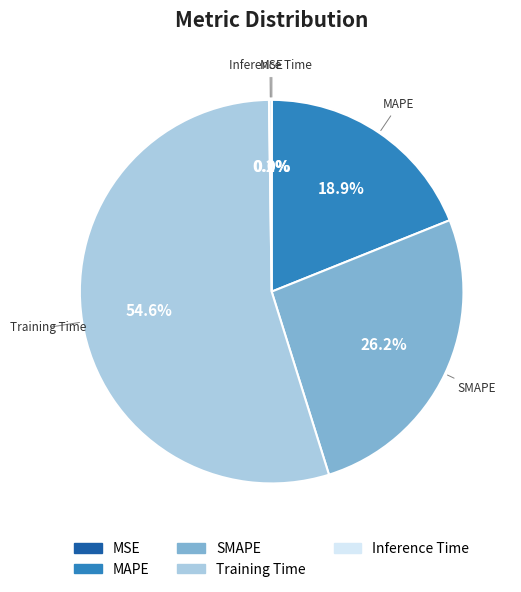

What percentage is the Training Time slice, to the nearest percent?

55%